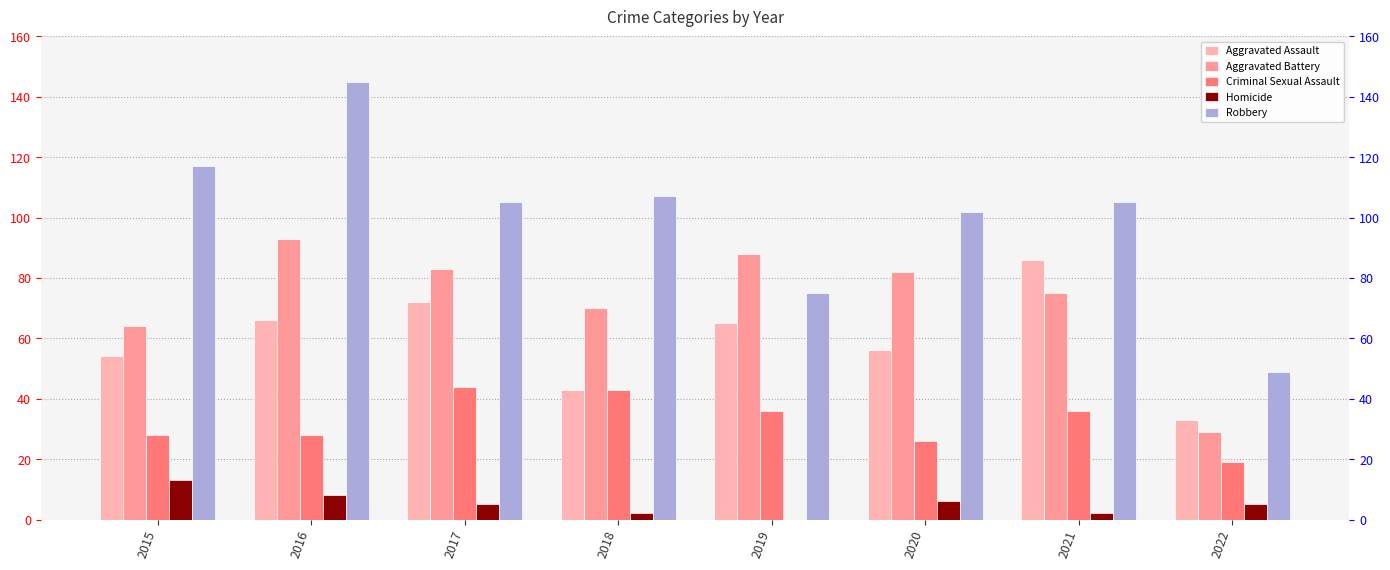

At which category does the chart reach its peak across all series?

2016